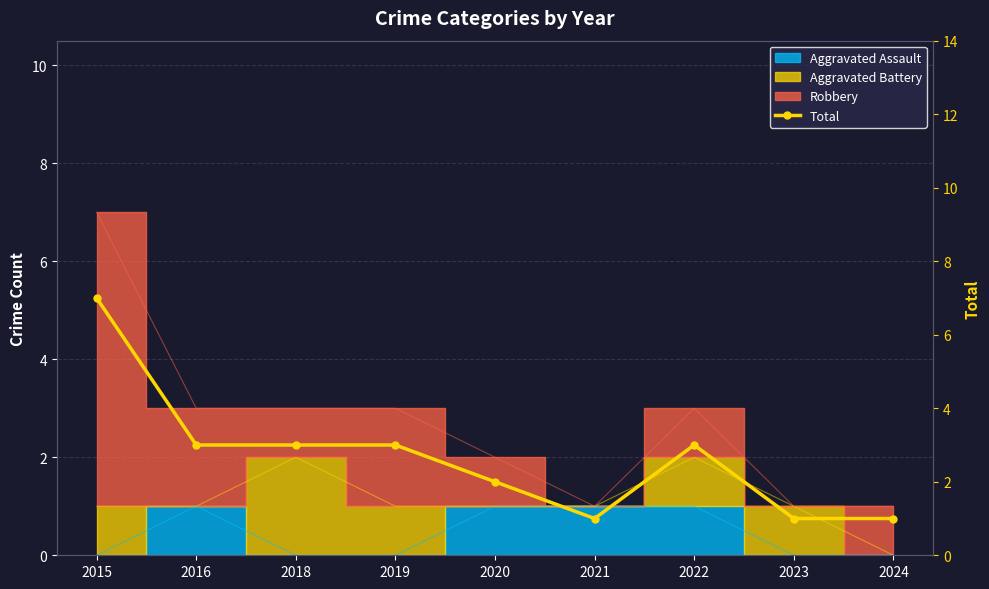

True or false: the data shows 2 at 2021.

False